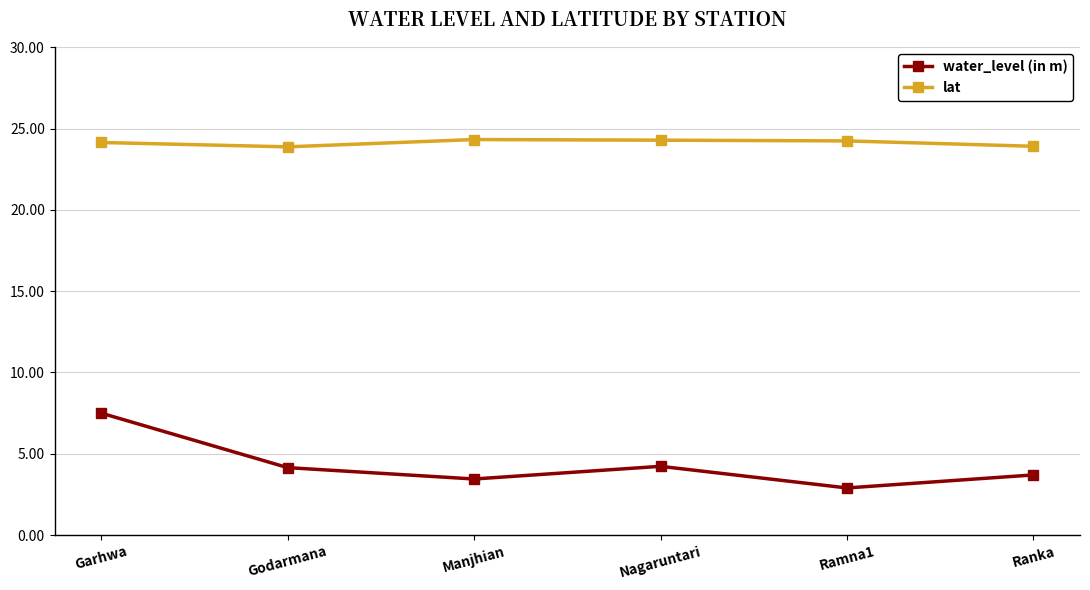

What is the minimum value for water_level (in m)?

2.9